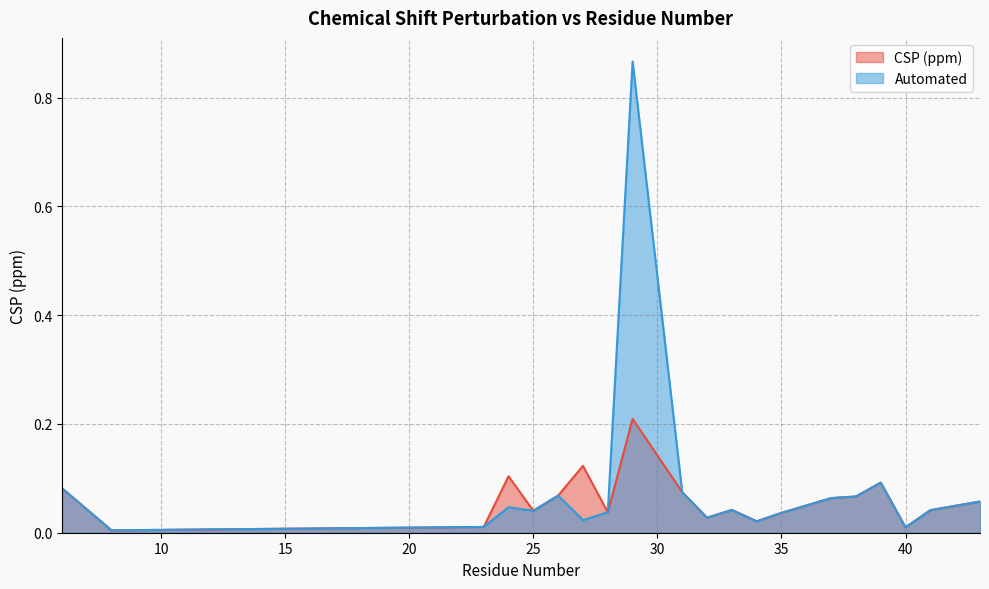

Which series has the widest spread of values?

Automated